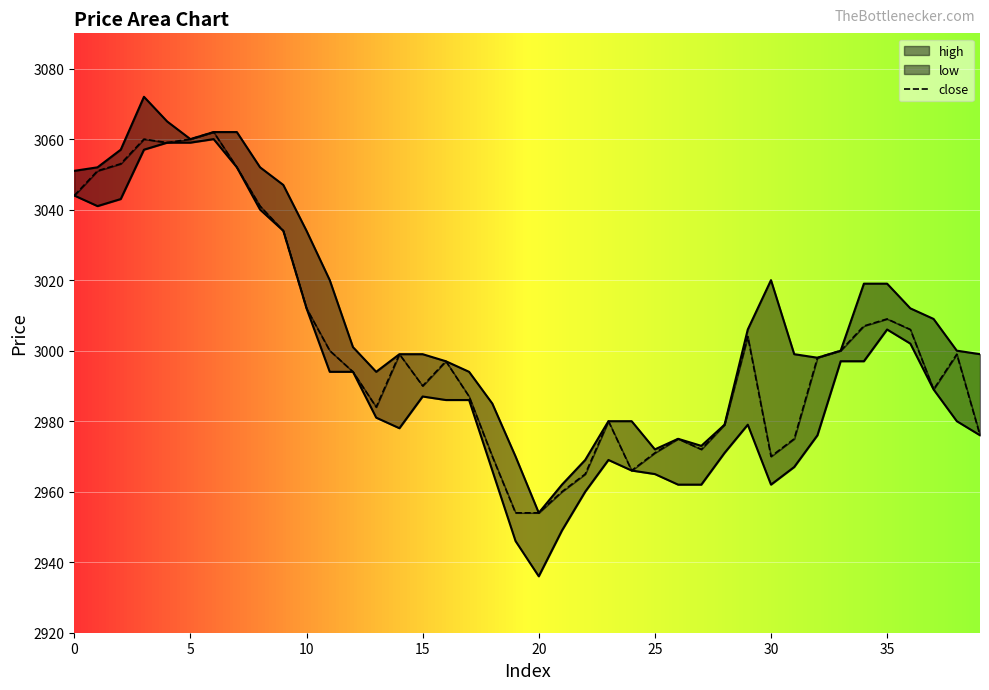

Rank the series at 28 from lowest to highest value.

low, high, close